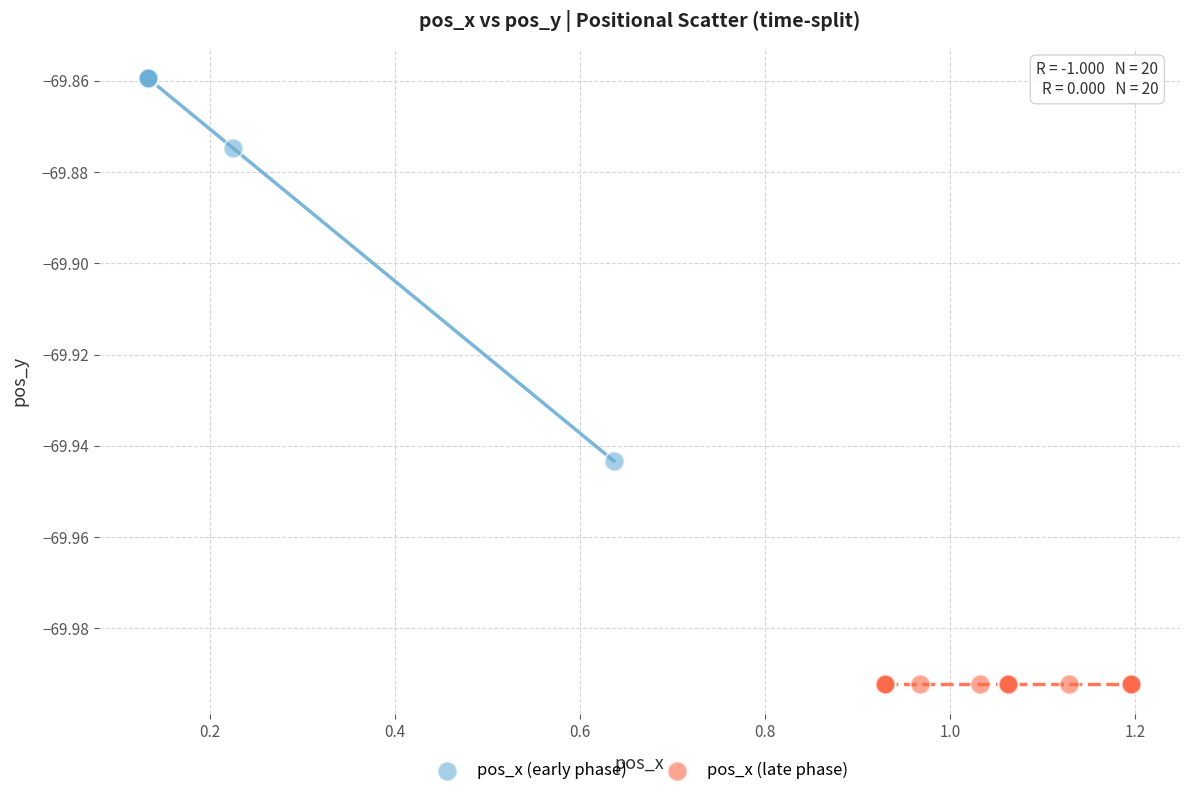

Which series reaches the maximum Y coordinate?

pos_x (early phase)